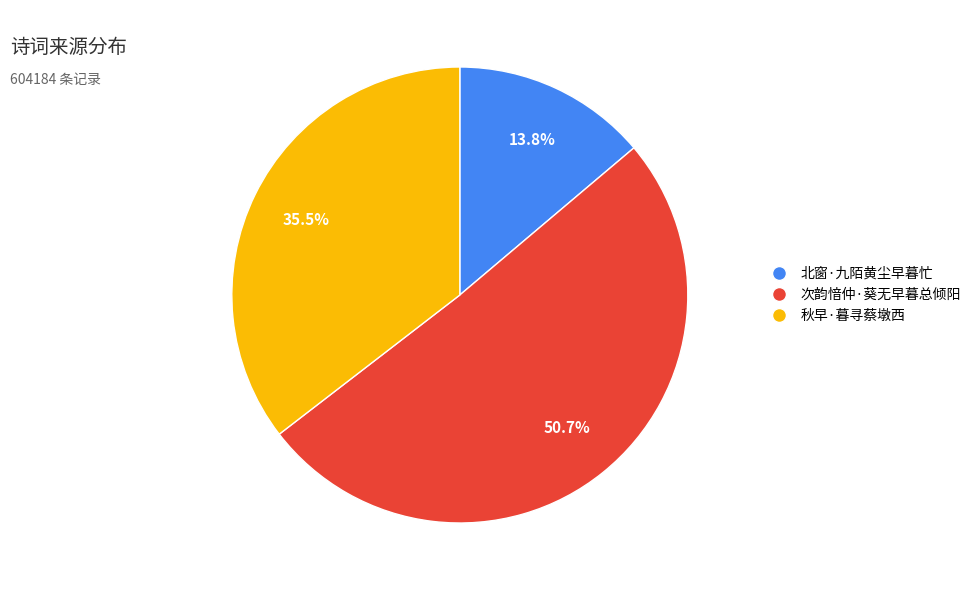

Which category has the smallest portion of the pie?

北窗·九陌黄尘早暮忙